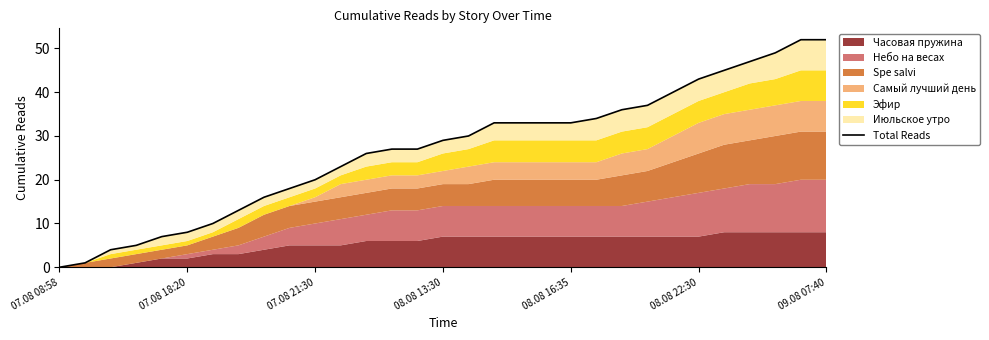

Where is the data nearest to the value 26?

12